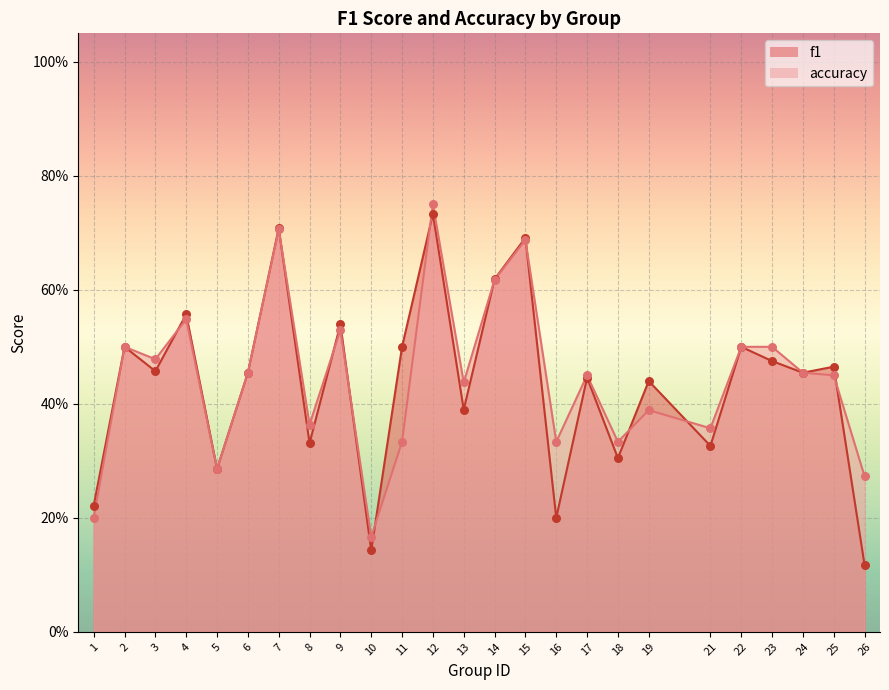

Is the value of f1 at 23 greater than the value of accuracy at 1?

Yes